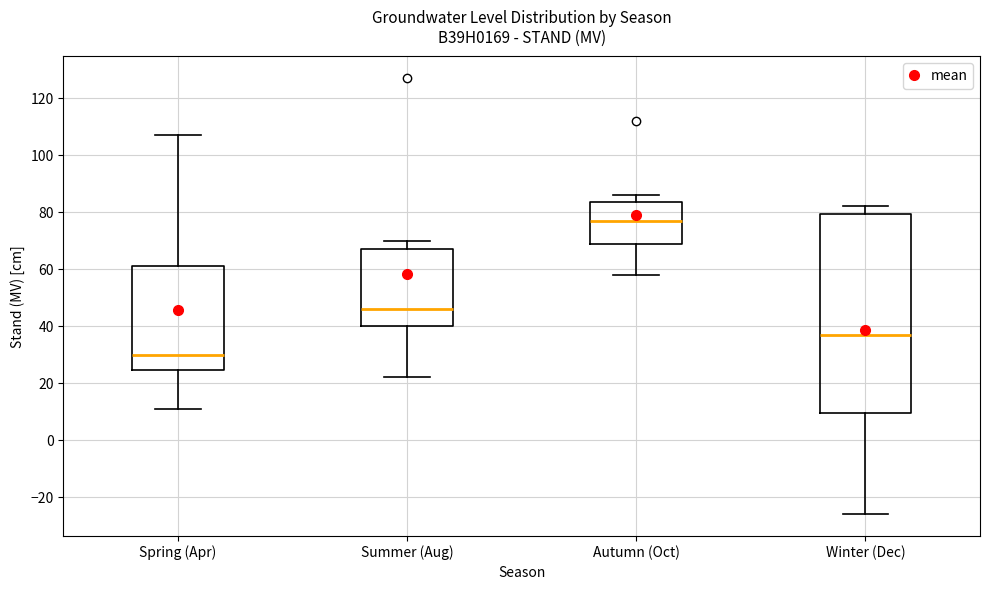

Which box has the lowest median line?

Spring (Apr)